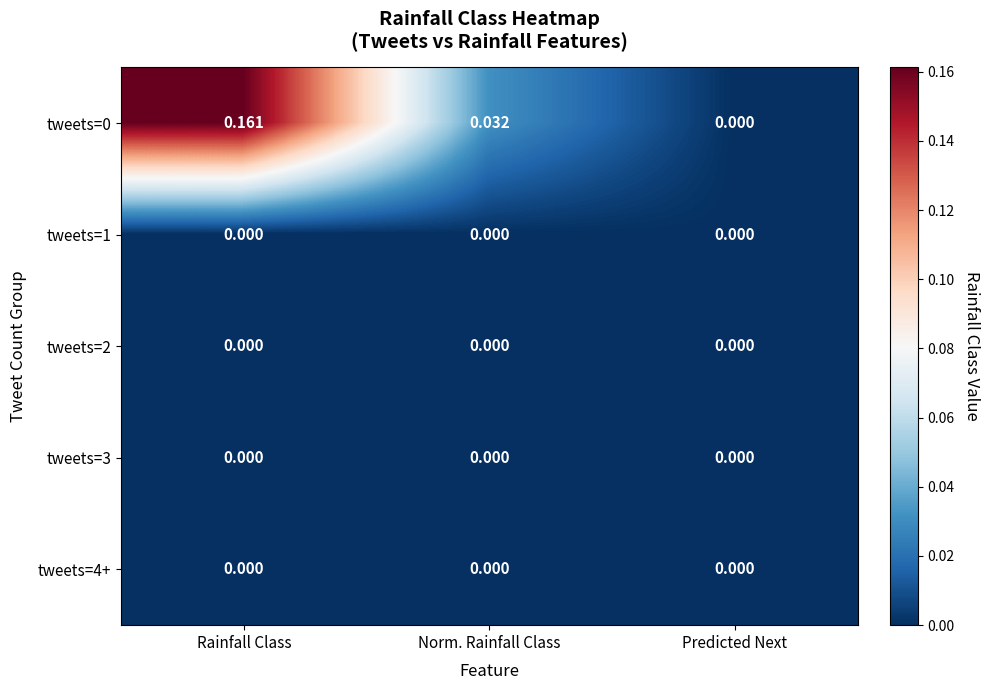

At which category is the sum across all series the highest?

Rainfall Class